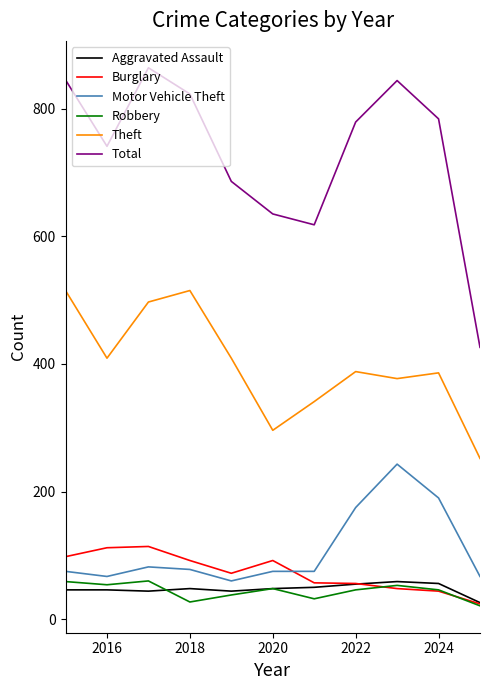

True or false: Theft and Total intersect in this chart.

False